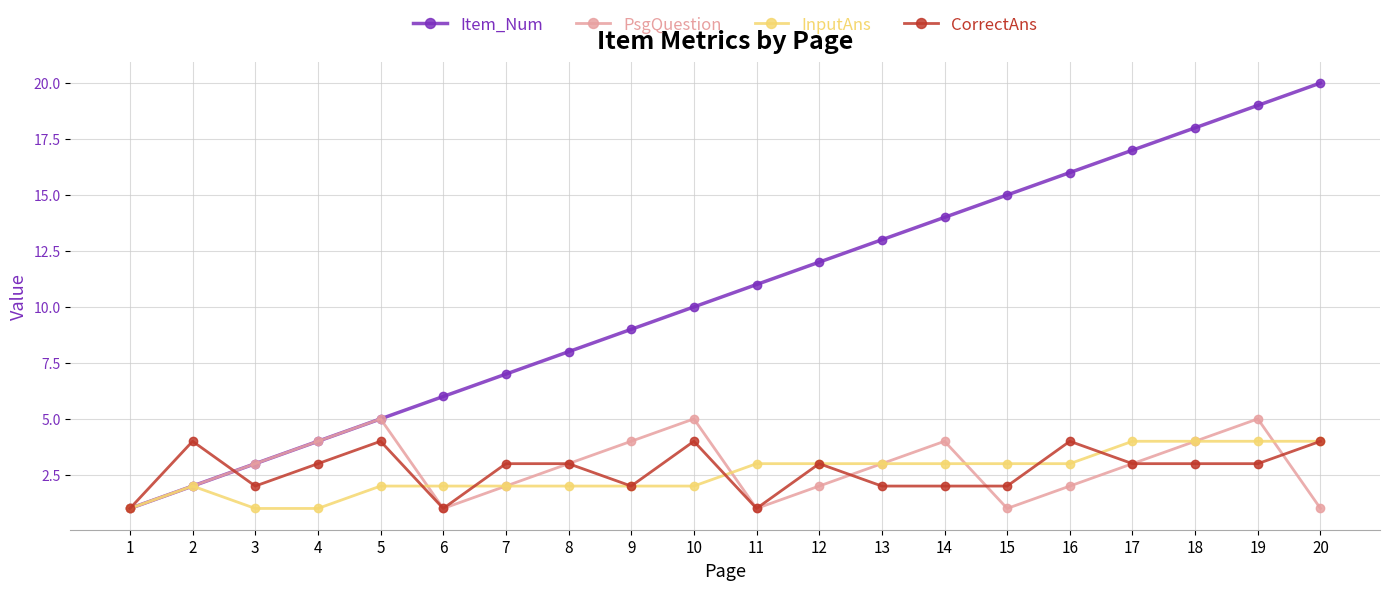

Where is the first local maximum for PsgQuestion?

5